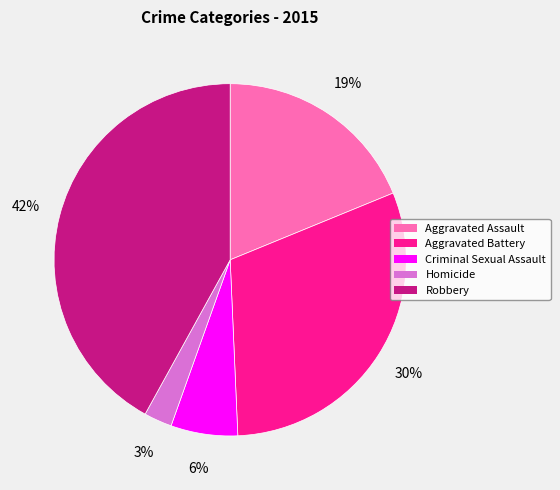

Rank the categories by value from highest to lowest.

Robbery, Aggravated Battery, Aggravated Assault, Criminal Sexual Assault, Homicide